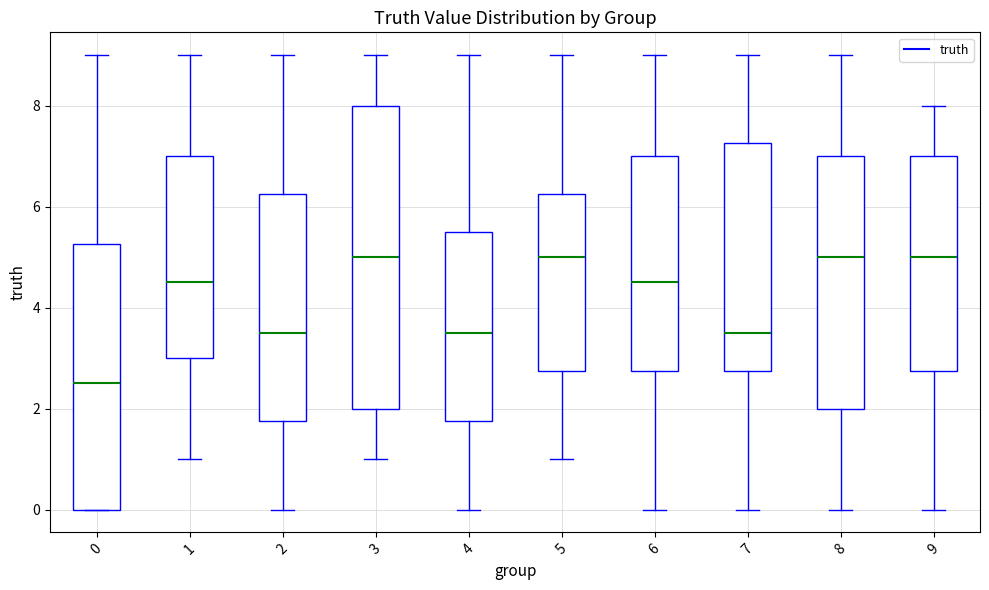

Comparing the boxes themselves (not the whiskers), which one is the tallest?

3